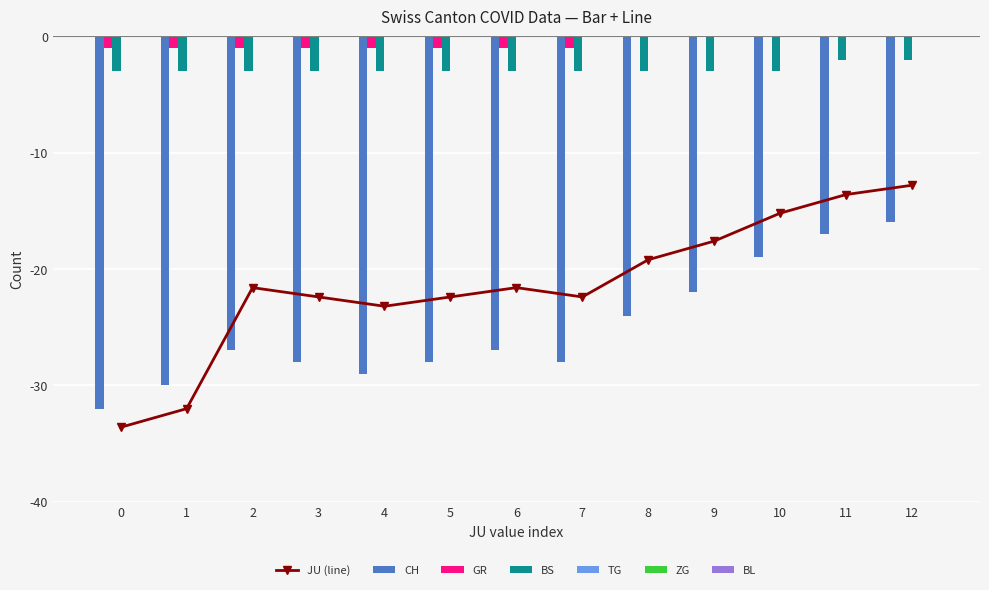

At 0, list the series in order from smallest to largest.

CH, BS, GR